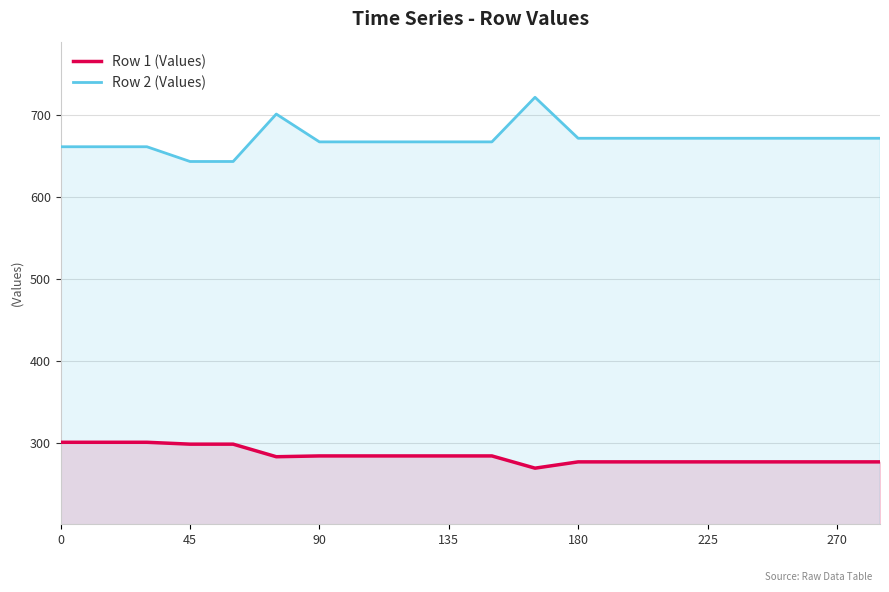

List the series in order of their overall mean, highest first.

Row 2 (Values), Row 1 (Values)